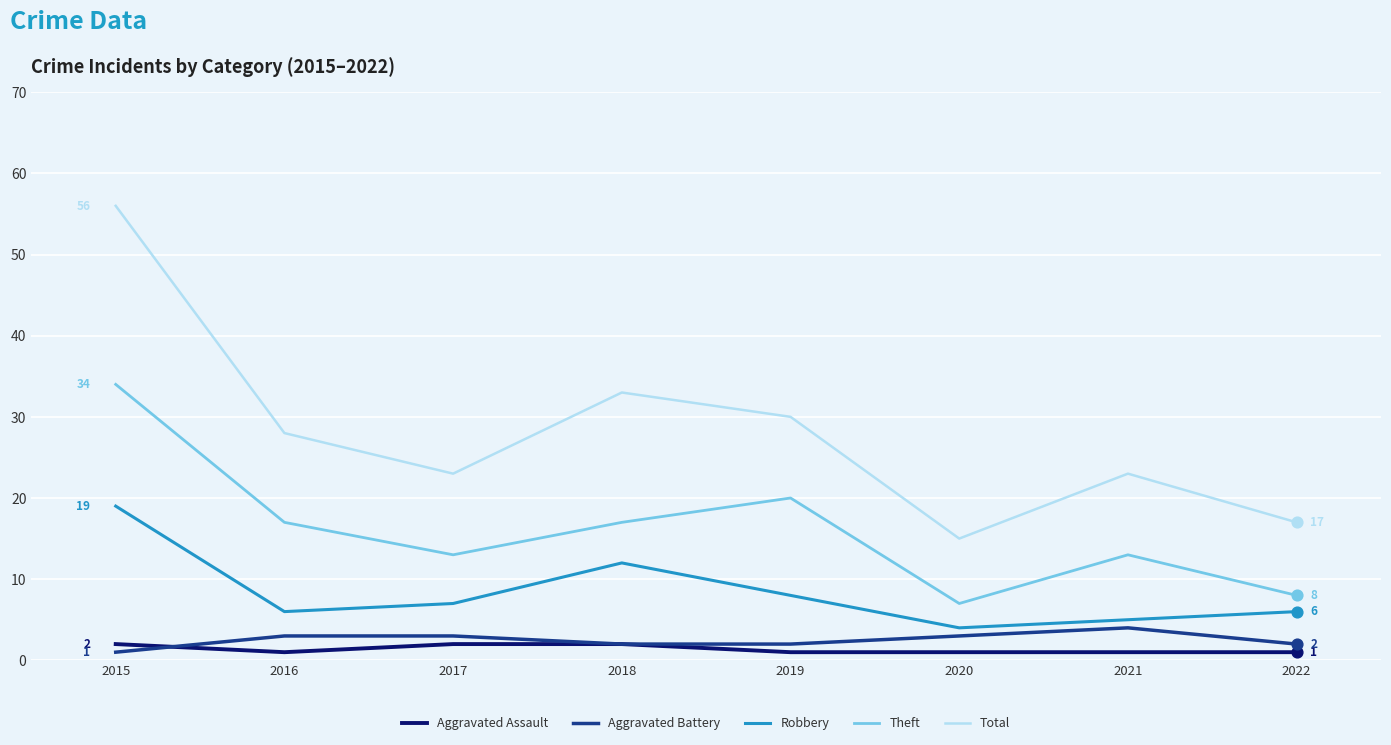

At how many categories does at least one series exceed 47?

1